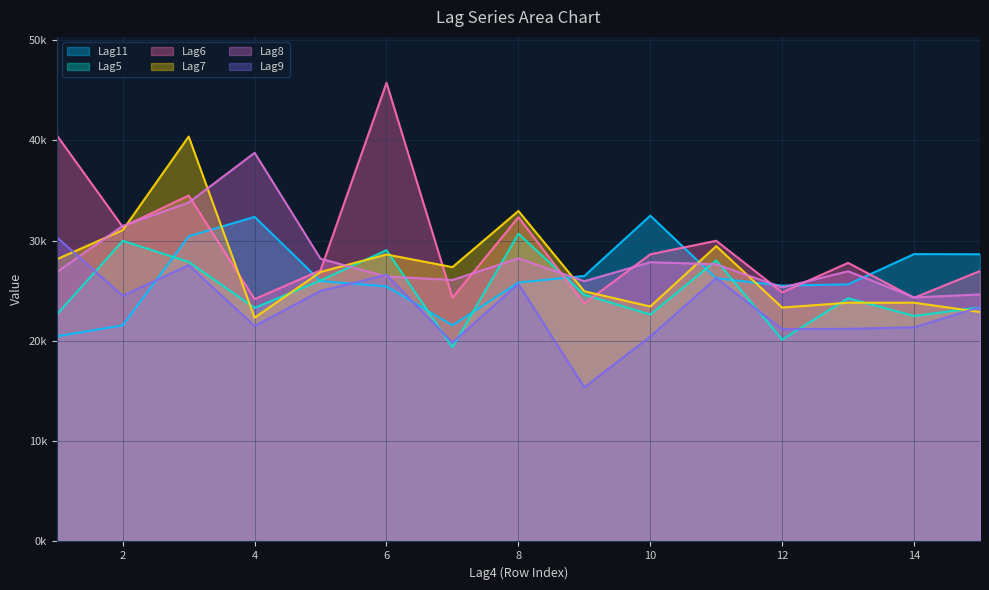

At how many categories does at least one series exceed 29067?

8